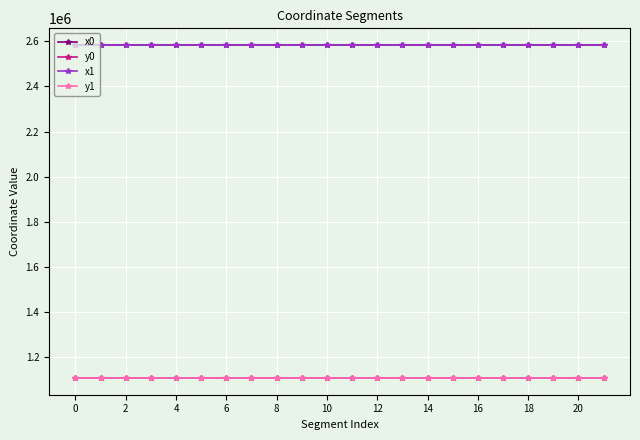

At how many categories does at least one series exceed 1291448?

22